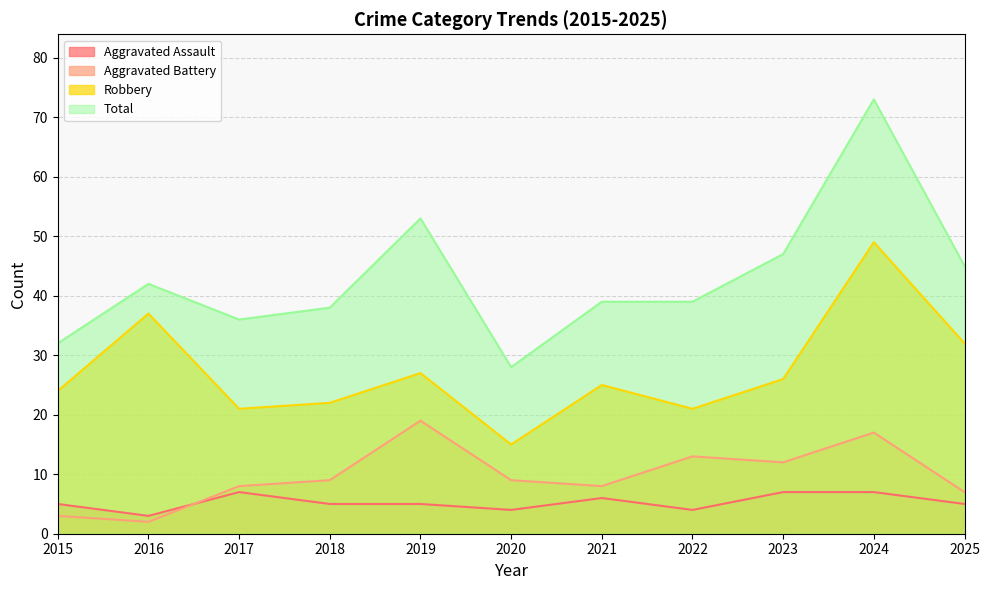

What is the value of the Aggravated Assault point at the 1st from the left?

5